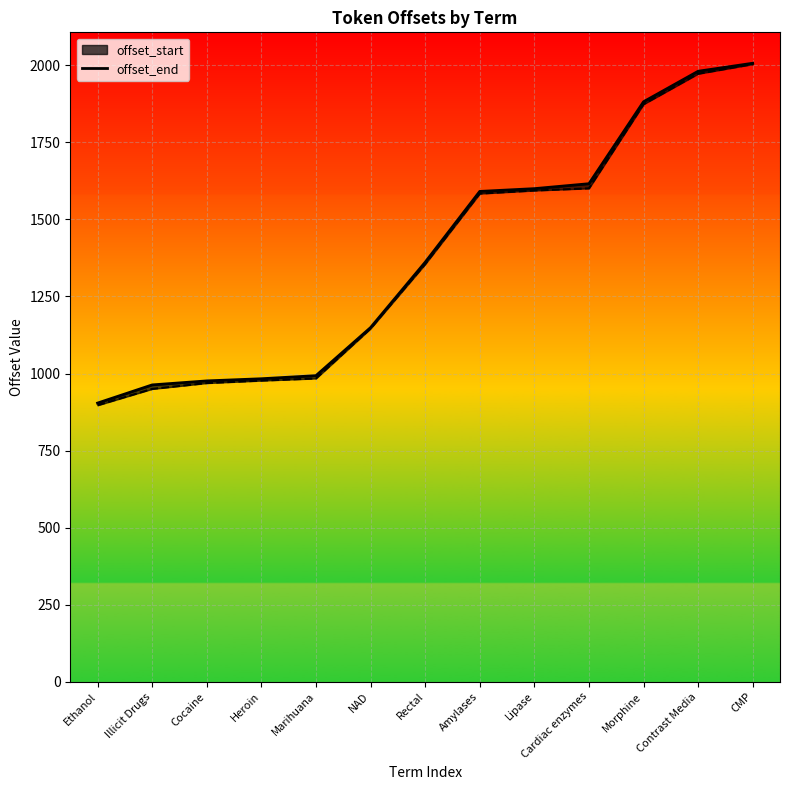

At which category does the chart reach its peak across all series?

CMP